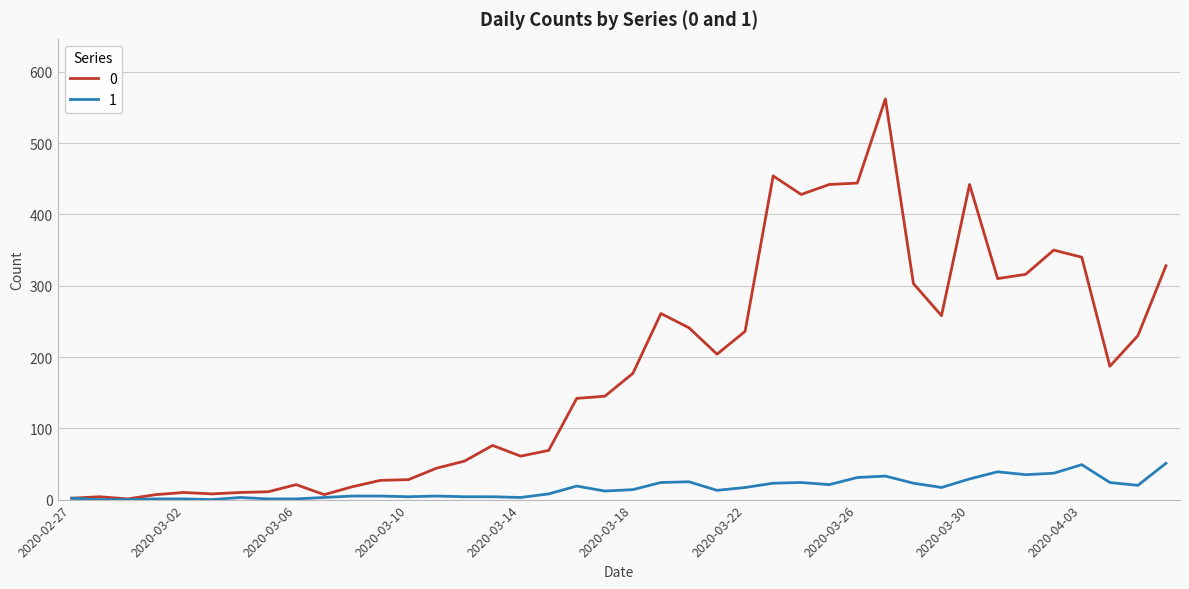

Rank the series by their maximum value, from highest to lowest.

0, 1